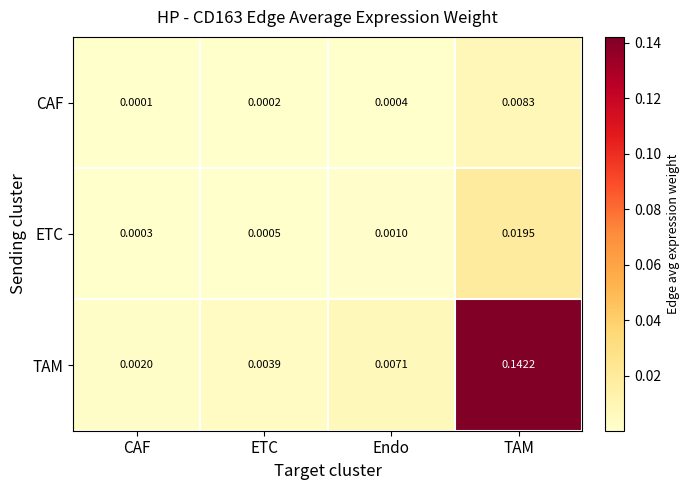

Which category has the highest value in the CAF series?

TAM